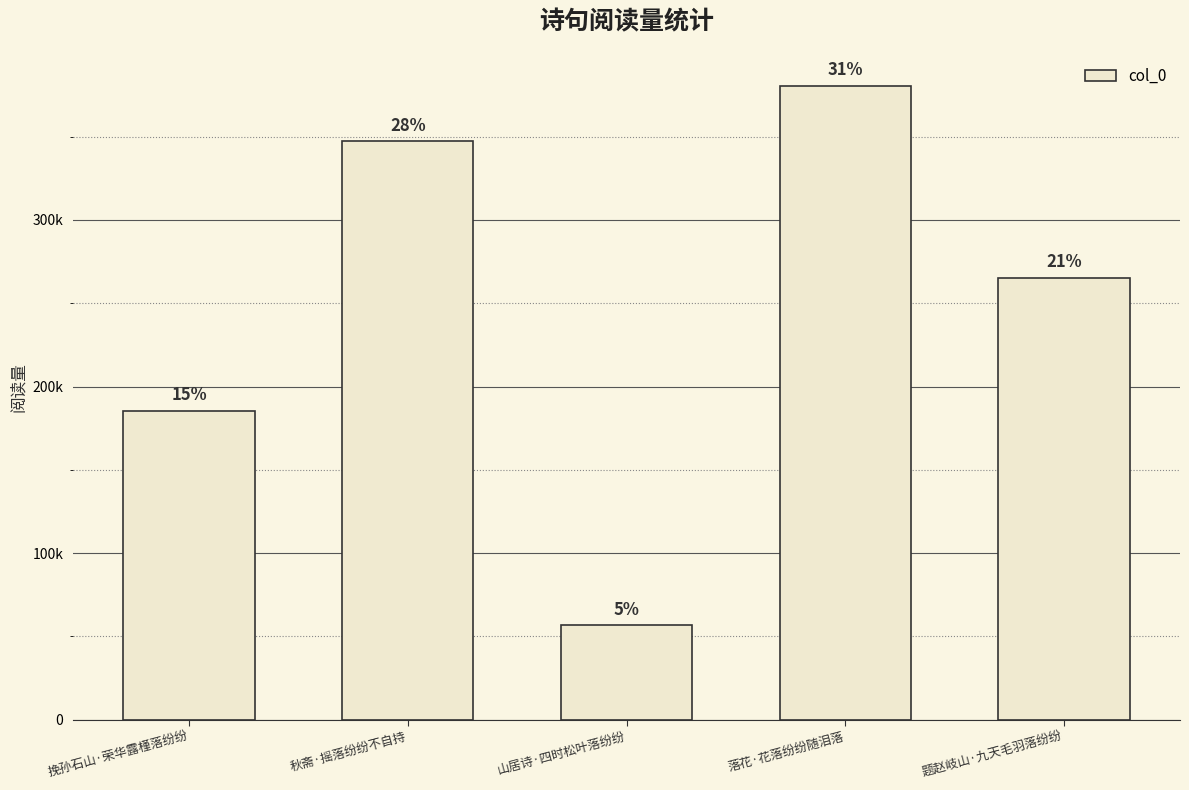

Does the chart contain any negative values?

No